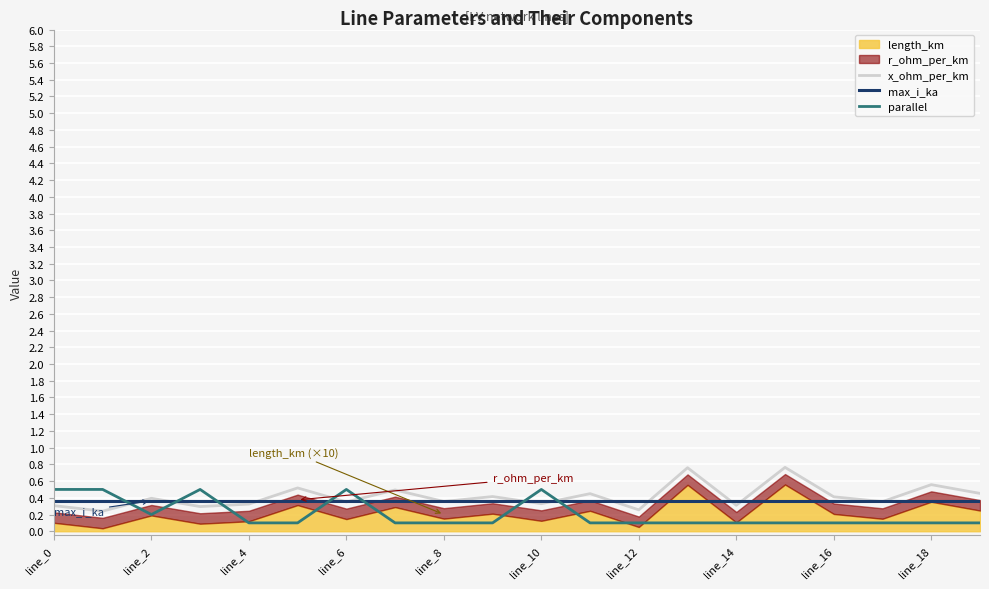

After their last crossing, which series has the higher values: parallel or max_i_ka?

max_i_ka